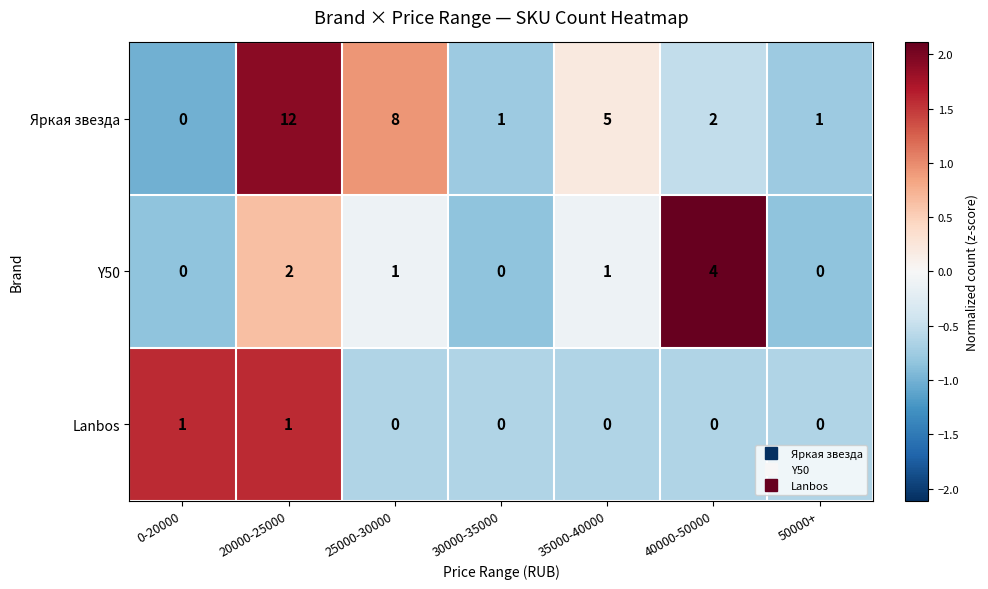

What is the spread (max minus min) of values at 50000+?

1